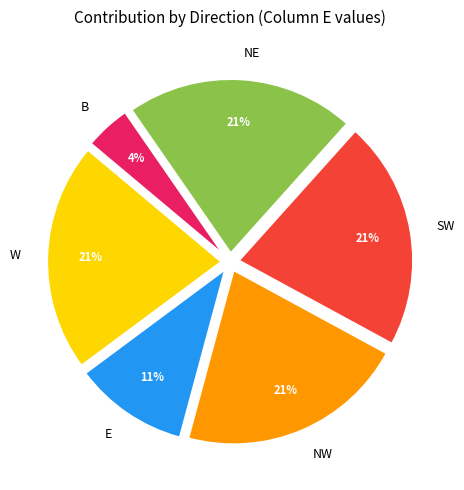

To the nearest percent, what is the difference between the largest and smallest slice percentages?

17%